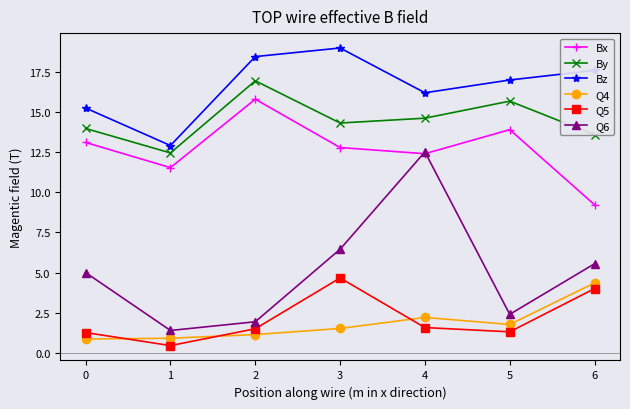

How many interior local valleys does the Bz series have?

2